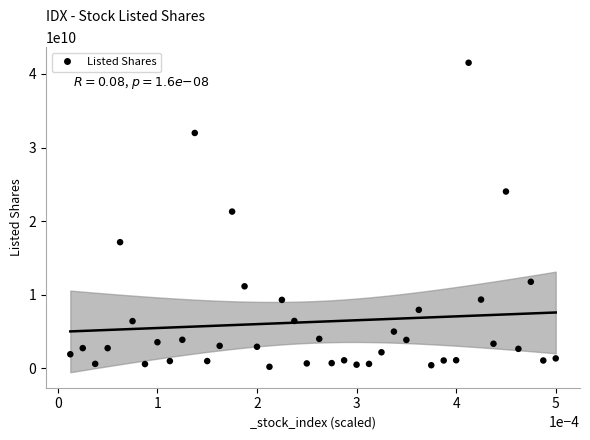

What is the range of Y values (max minus min)?

41304501700